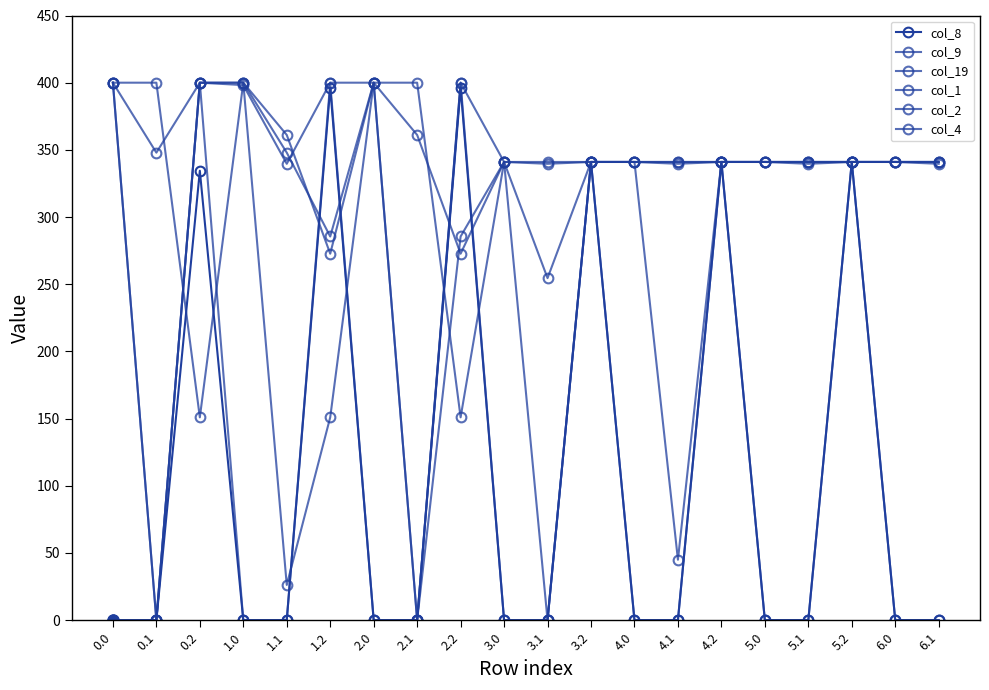

Reading right to left, what are all the values shown in this chart?

col_8: 6.1=0.0	6.0=0.0	5.2=341.0	5.1=0.0	5.0=0.0	4.2=341.0	4.1=0.0	4.0=0.0	3.2=341.0	3.1=0.0	3.0=0.0	2.2=396.3	2.1=0.0	2.0=0.0	1.2=396.3	1.1=0.0	1.0=0.0	0.2=334.5	0.1=0.0	0.0=0.0
col_9: 6.1=0.0	6.0=0.0	5.2=341.0	5.1=0.0	5.0=0.0	4.2=341.0	4.1=0.0	4.0=0.0	3.2=341.0	3.1=0.0	3.0=0.0	2.2=400.0	2.1=0.0	2.0=0.0	1.2=400.0	1.1=0.0	1.0=0.0	0.2=400.0	0.1=0.0	0.0=0.0
col_19: 6.1=341.0	6.0=341.0	5.2=341.0	5.1=341.0	5.0=341.0	4.2=341.0	4.1=341.0	4.0=341.0	3.2=341.0	3.1=254.5	3.0=341.0	2.2=150.9	2.1=400.0	2.0=400.0	1.2=150.9	1.1=26.2	1.0=400.0	0.2=150.9	0.1=400.0	0.0=400.0
col_1: 6.1=341.0	6.0=341.0	5.2=341.0	5.1=341.0	5.0=341.0	4.2=341.0	4.1=45.0	4.0=341.0	3.2=341.0	3.1=0.0	3.0=341.0	2.2=272.7	2.1=361.1	2.0=400.0	1.2=272.7	1.1=361.1	1.0=400.0	0.2=400.0	0.1=0.0	0.0=400.0
col_2: 6.1=341.0	6.0=341.0	5.2=341.0	5.1=341.0	5.0=341.0	4.2=341.0	4.1=341.0	4.0=341.0	3.2=341.0	3.1=341.0	3.0=341.0	2.2=285.5	2.1=0.0	2.0=400.0	1.2=285.5	1.1=347.9	1.0=400.0	0.2=400.0	0.1=347.9	0.0=400.0
col_4: 6.1=339.6	6.0=341.0	5.2=341.0	5.1=339.6	5.0=341.0	4.2=341.0	4.1=339.6	4.0=341.0	3.2=341.0	3.1=339.6	3.0=341.0	2.2=400.0	2.1=0.0	2.0=400.0	1.2=400.0	1.1=339.6	1.0=398.2	0.2=400.0	0.1=0.0	0.0=400.0